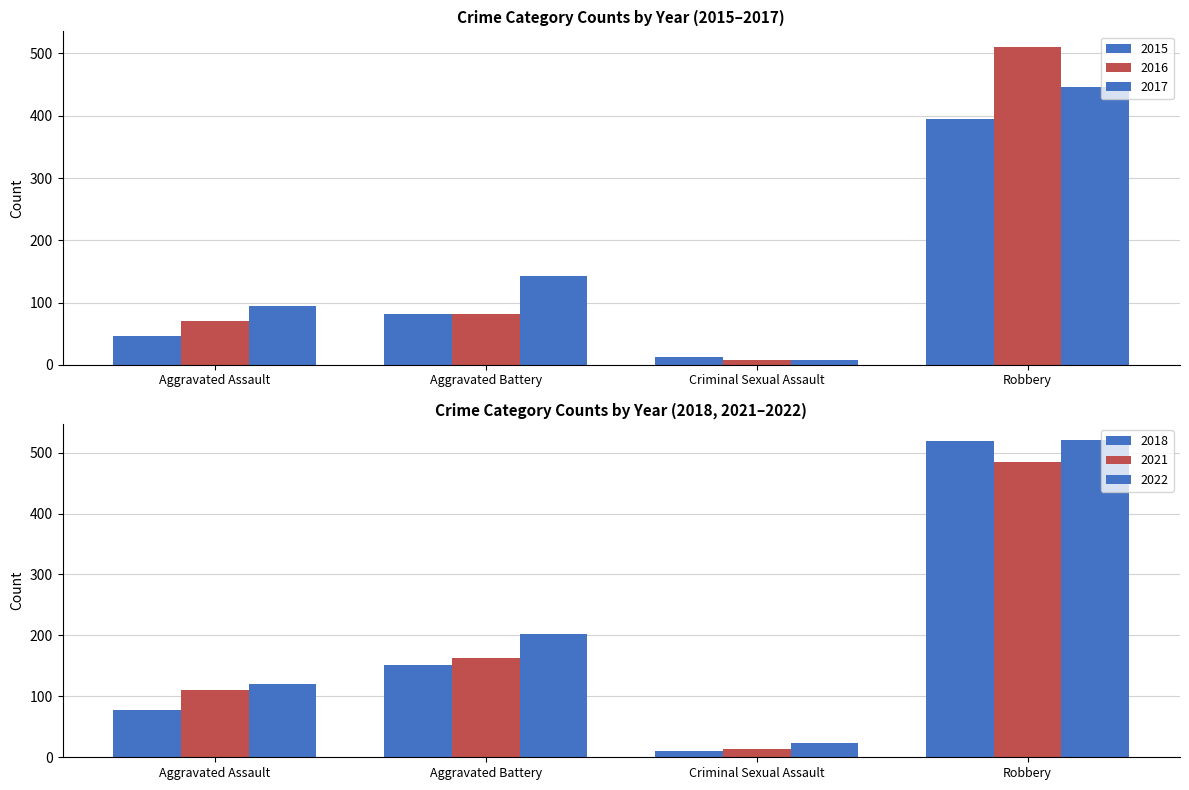

Count the number of categories in the chart.

4